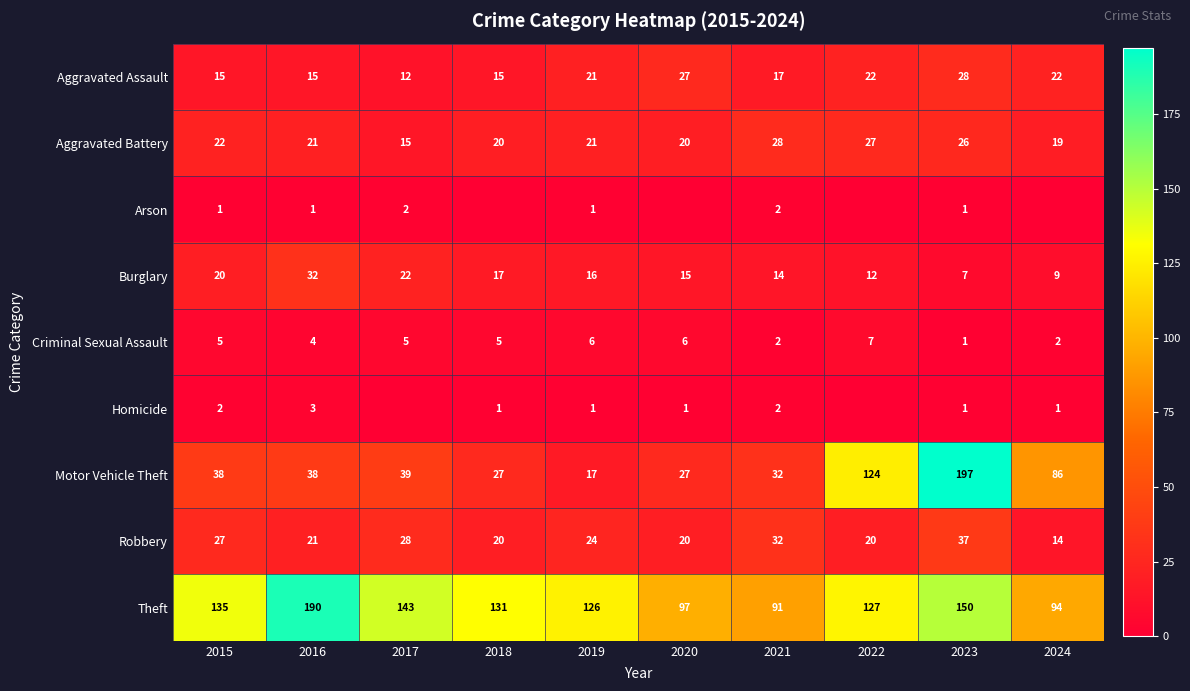

What is the approximate value of Criminal Sexual Assault at 2019?

6